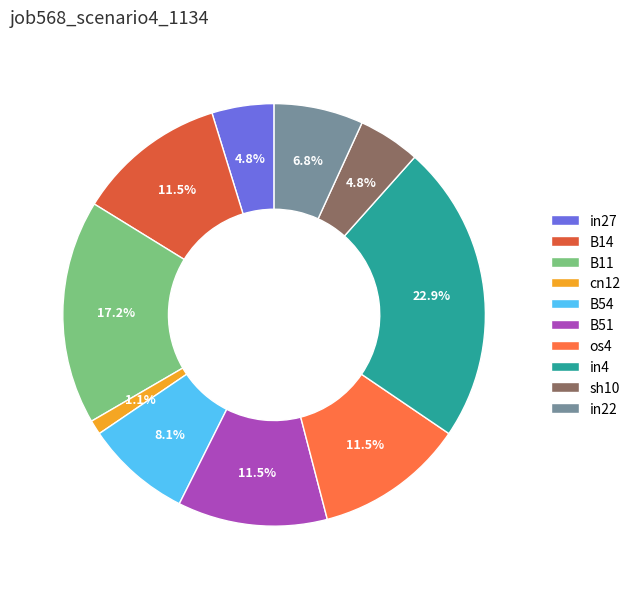

What is the largest slice in the pie chart?

in4